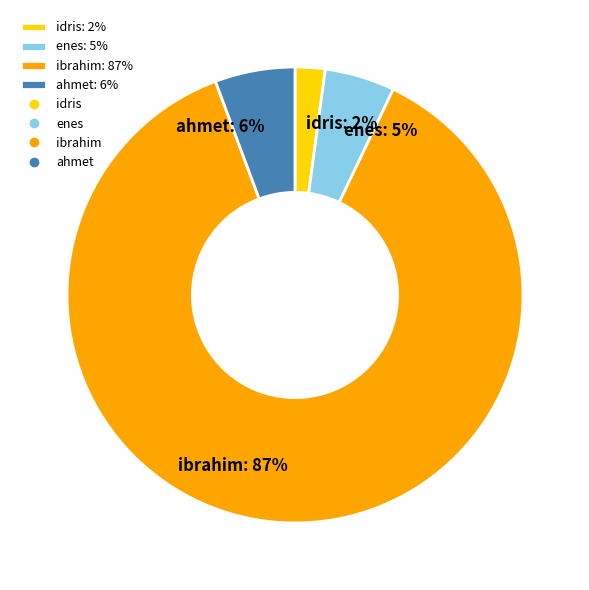

Which has a higher value, enes: 5% or ahmet: 6%?

ahmet: 6%